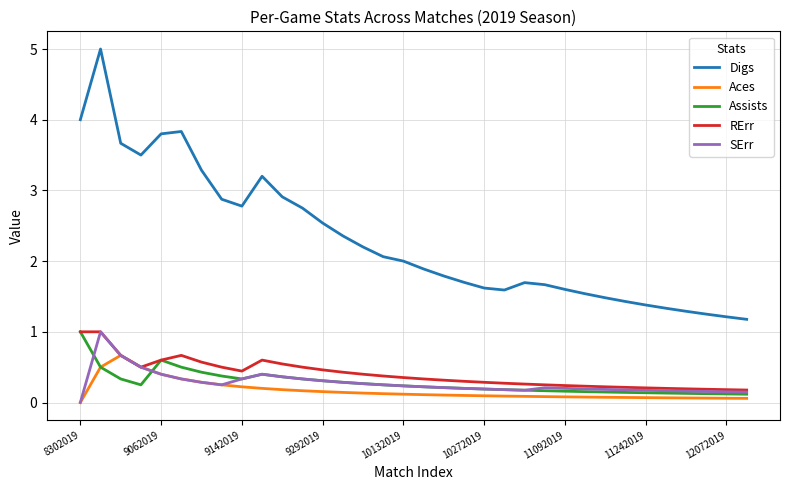

True or false: Digs and Aces intersect in this chart.

False